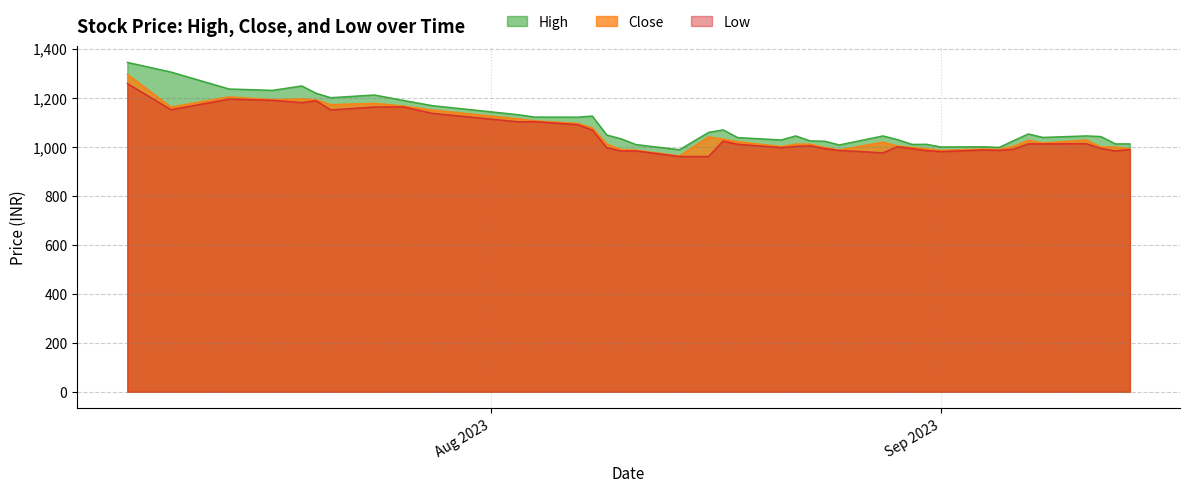

Which series has the largest range (max minus min)?

High